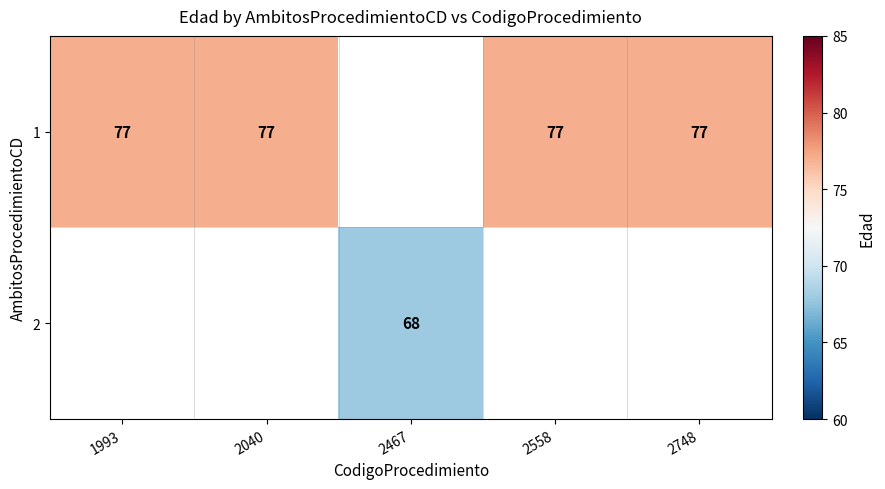

What is the sum of the 1 values at 1993 and 2748?

154